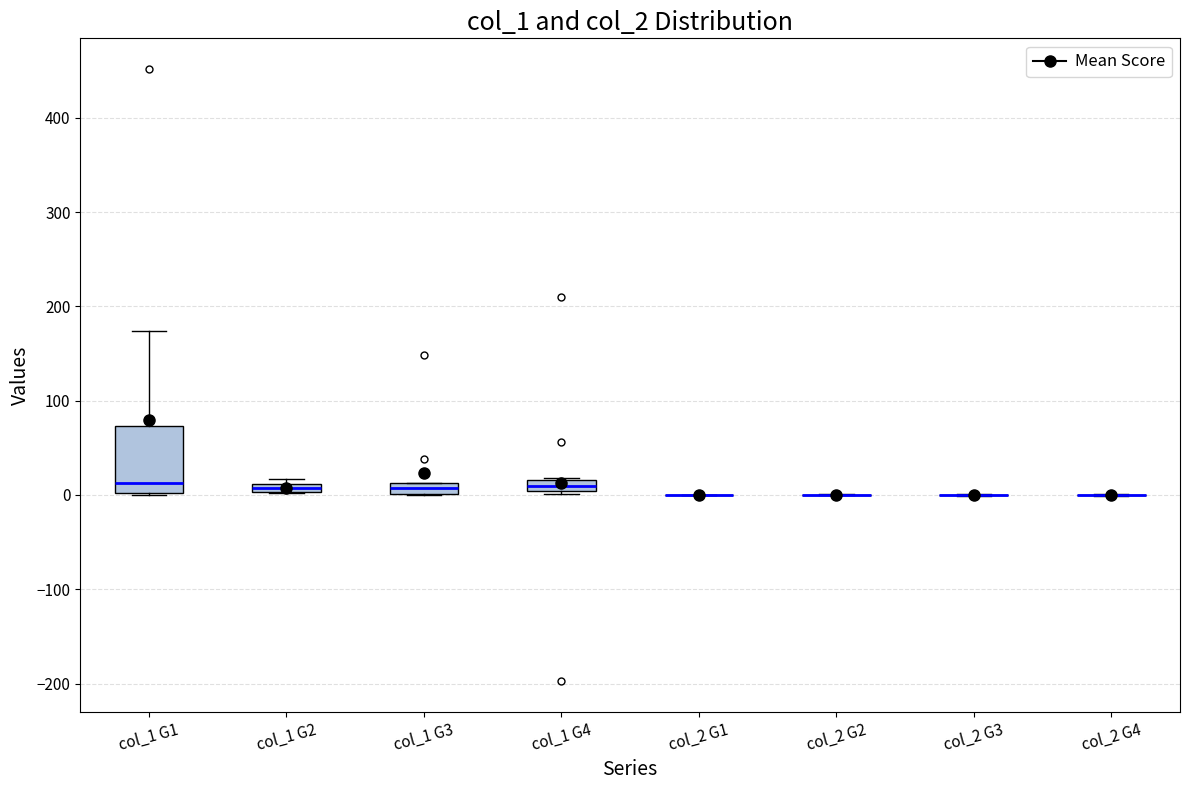

Where is the upper edge of the box for col_1 G4 on the y-axis? The values are not printed on the chart, so give them approximately, as read against the axis.

20